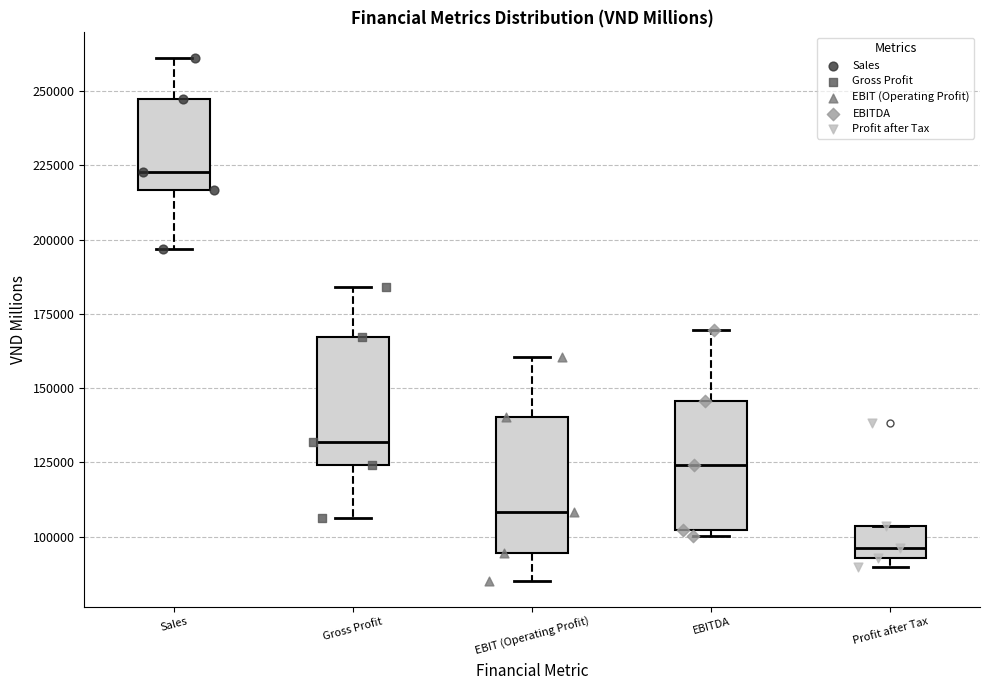

Reading left to right, transcribe this box plot: for each box, give where its median line is, the range the box spans, and where its two whiskers end, as read against the y-axis. The values are not printed on the chart, so give them approximately, as read against the axis.

Sales: median 225000, box 215000 to 245000, whiskers 195000 to 260000
Gross Profit: median 130000, box 125000 to 165000, whiskers 105000 to 185000
EBIT (Operating Profit): median 110000, box 95000 to 140000, whiskers 85000 to 160000
EBITDA: median 125000, box 100000 to 145000, whiskers 100000 (just below the box's lower edge) to 170000
Profit after Tax: median 95000 (just above the box's lower edge), box 95000 to 105000, whiskers 90000 to 105000